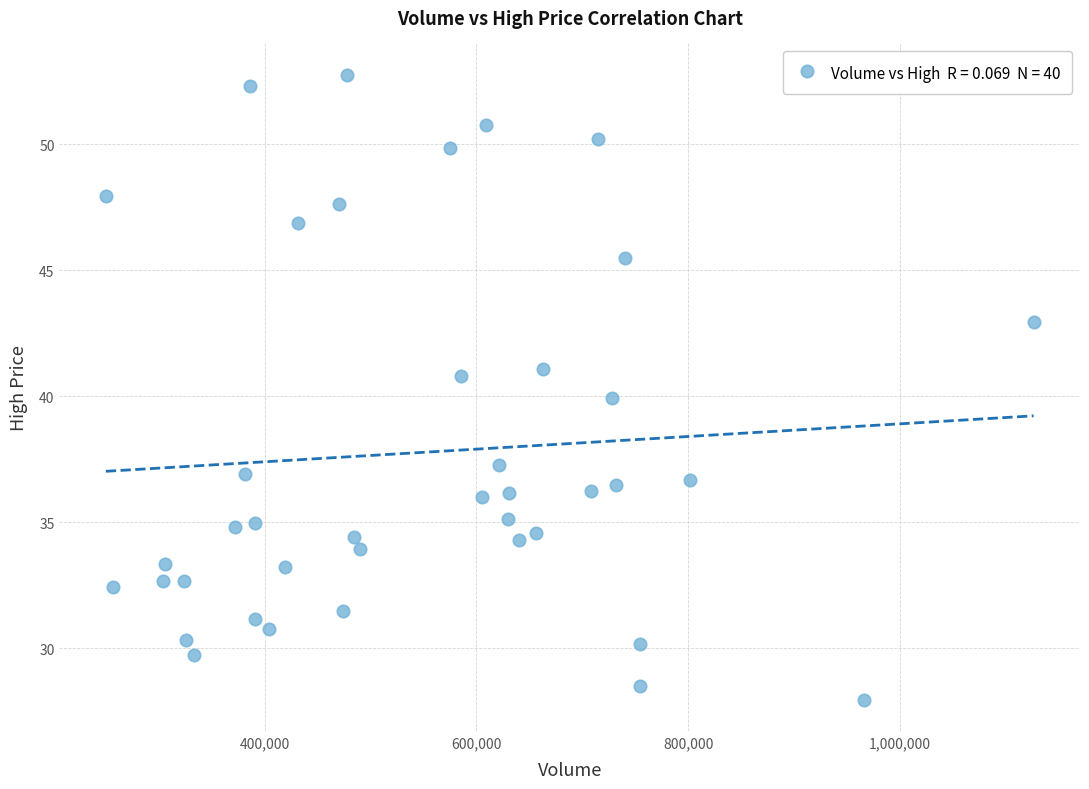

What is the range of X values (max minus min)?

876300.0